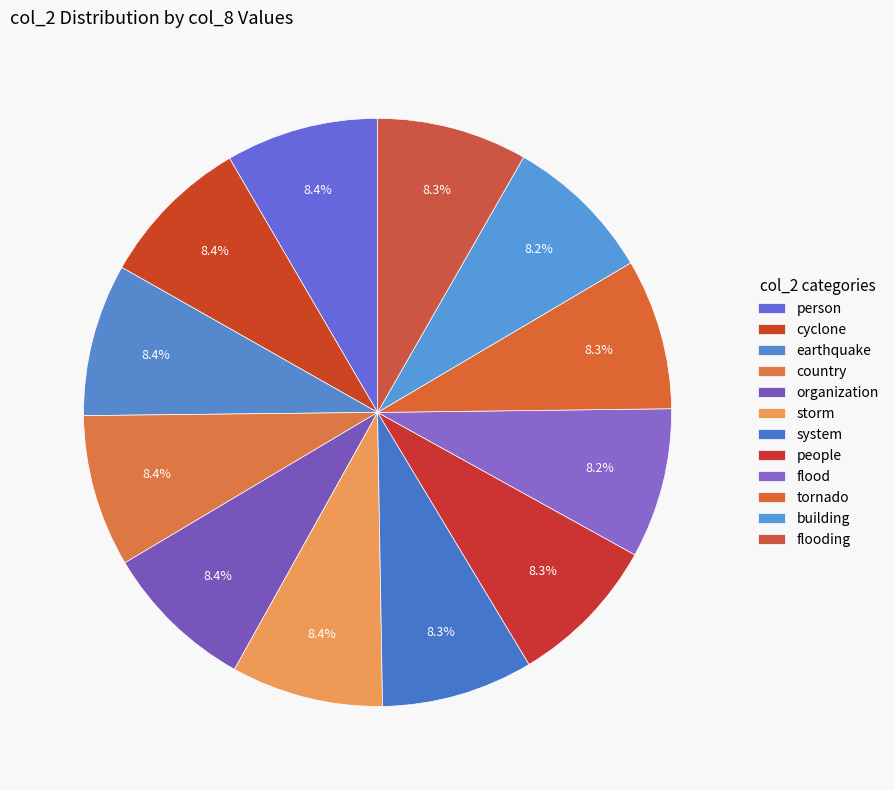

Does any single category account for the majority?

No